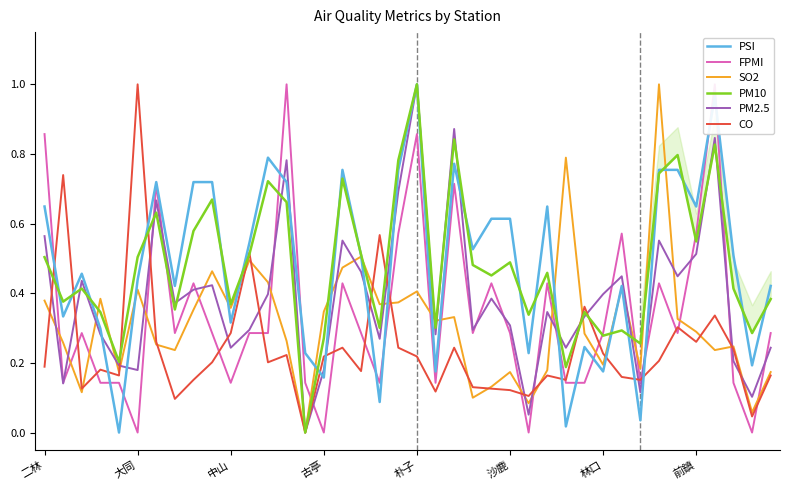

Which series has the widest spread of values?

PSI